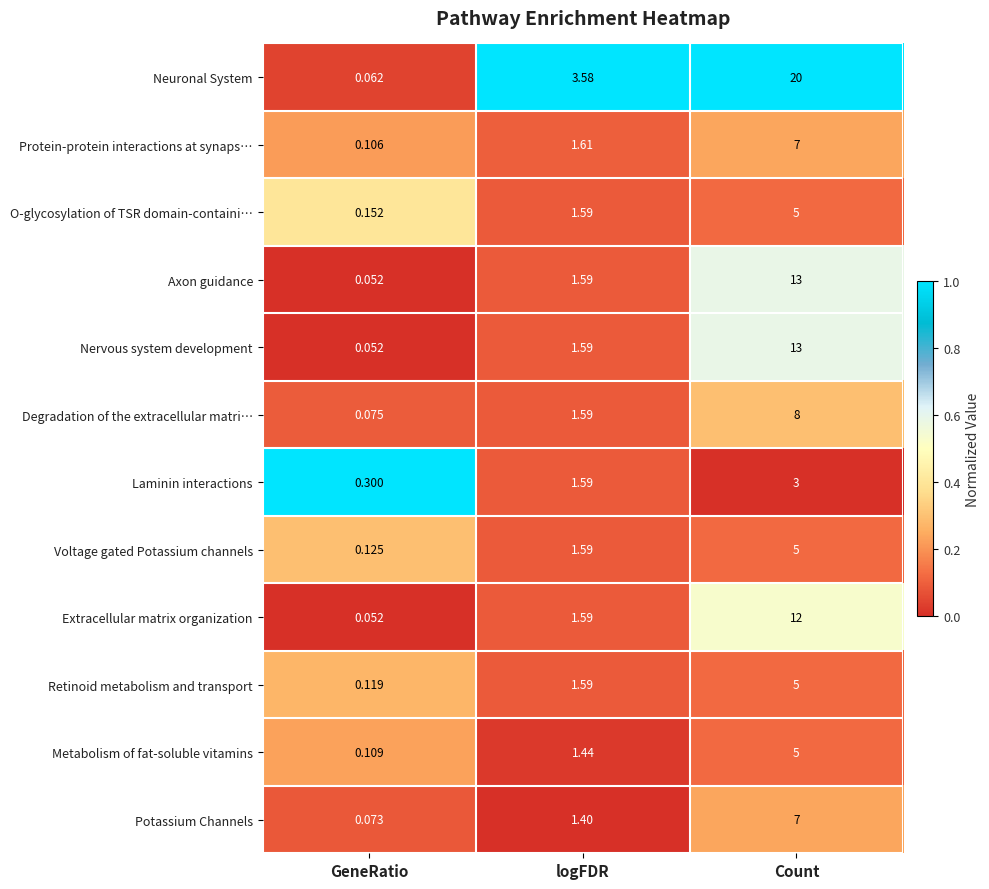

Between logFDR and Count, which series saw the biggest shift?

Neuronal System